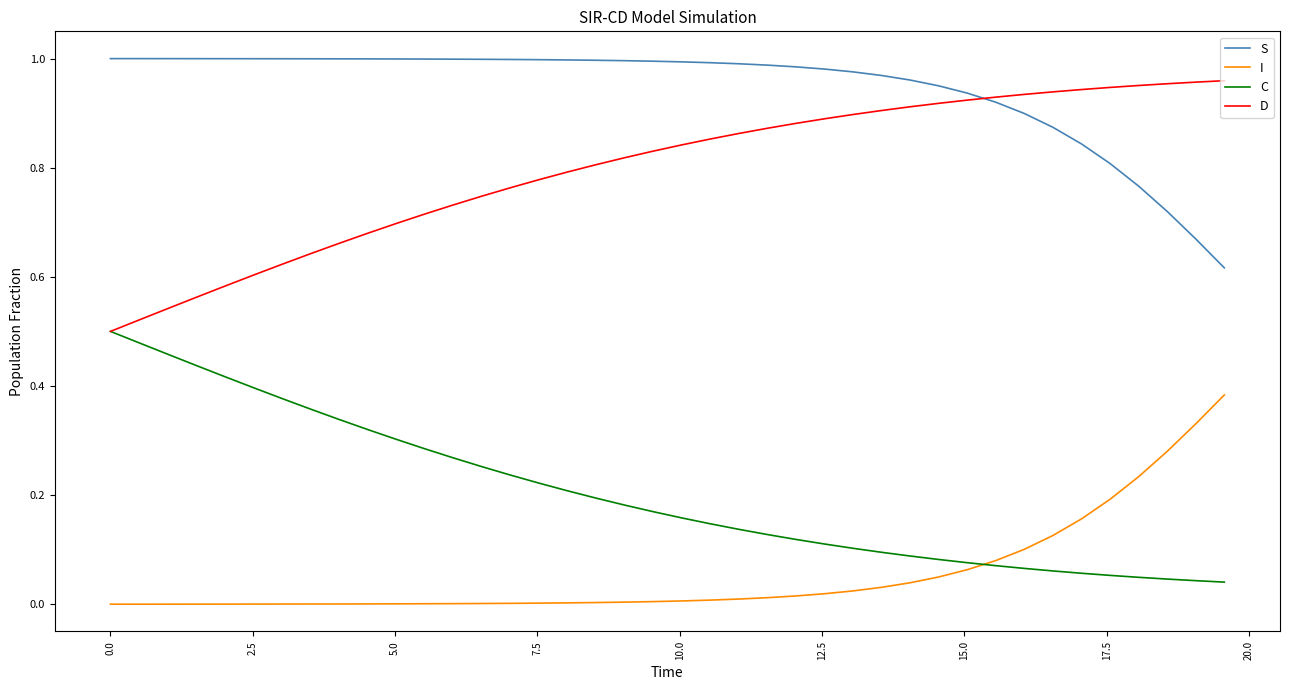

True or false: D and I intersect in this chart.

False